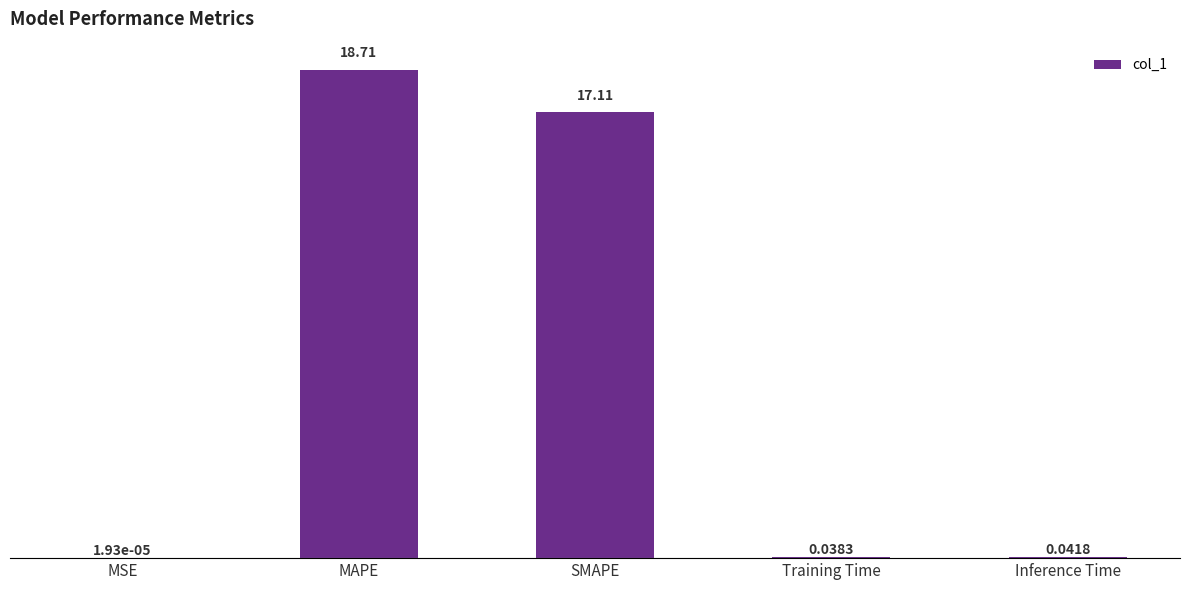

Which has a higher value, Training Time or Inference Time?

Inference Time